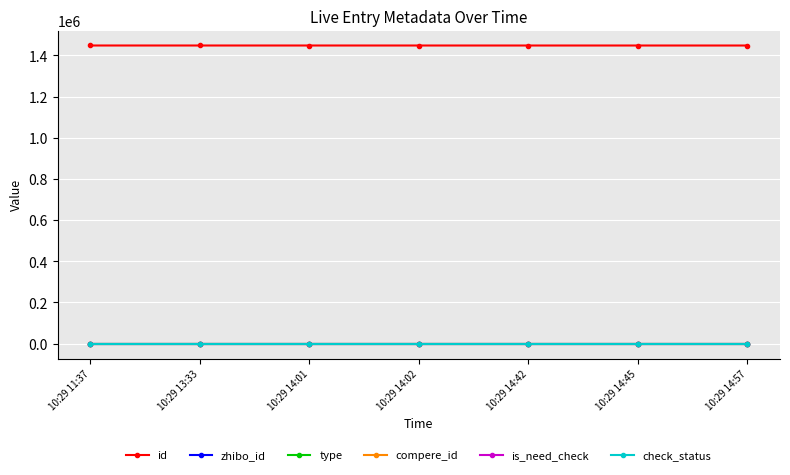

What is the total value across all series at 10:29 14:02?

1448548